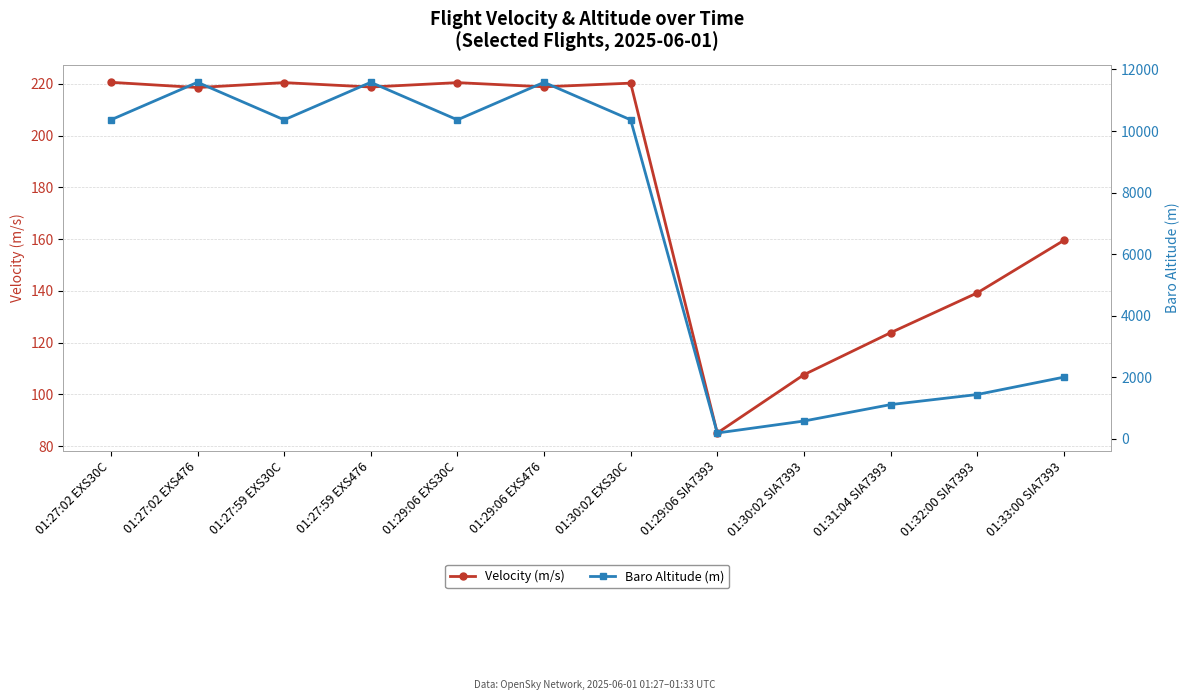

Which series changed the most between 01:30:02 SIA7393 and 01:33:00 SIA7393?

Baro Altitude (m)